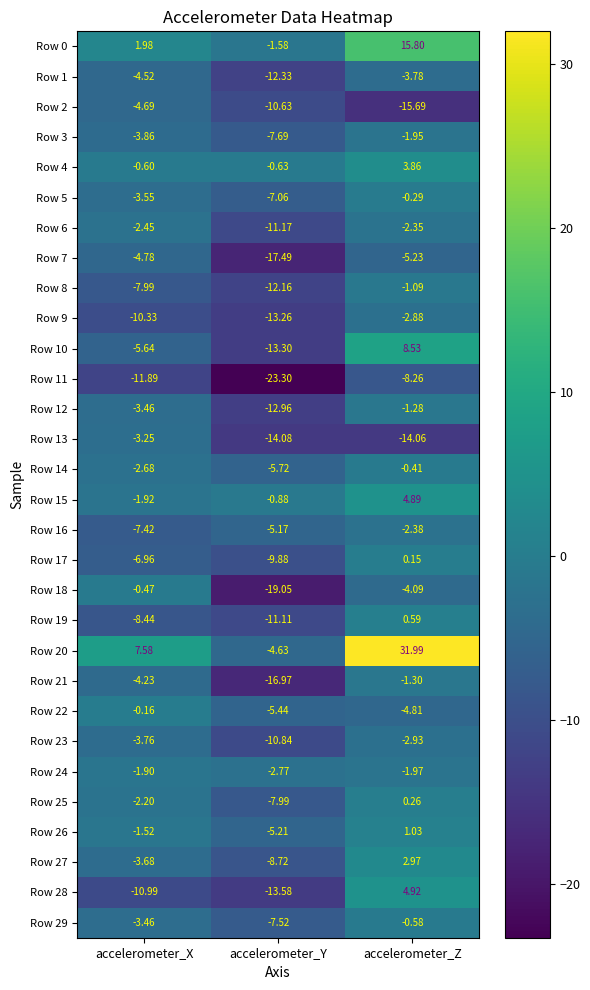

At which label does Row 1 first exceed -4?

accelerometer_Z